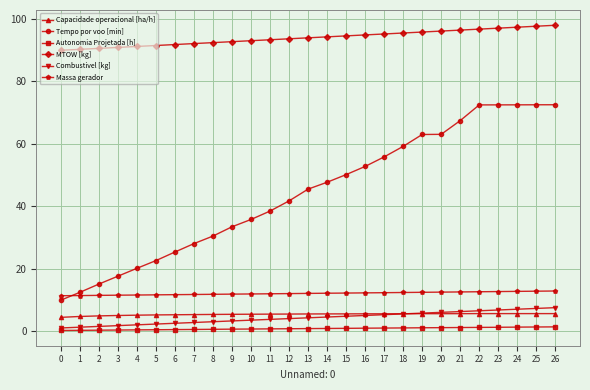

The value of Massa gerador at 9 is 11.8. True or false?

True